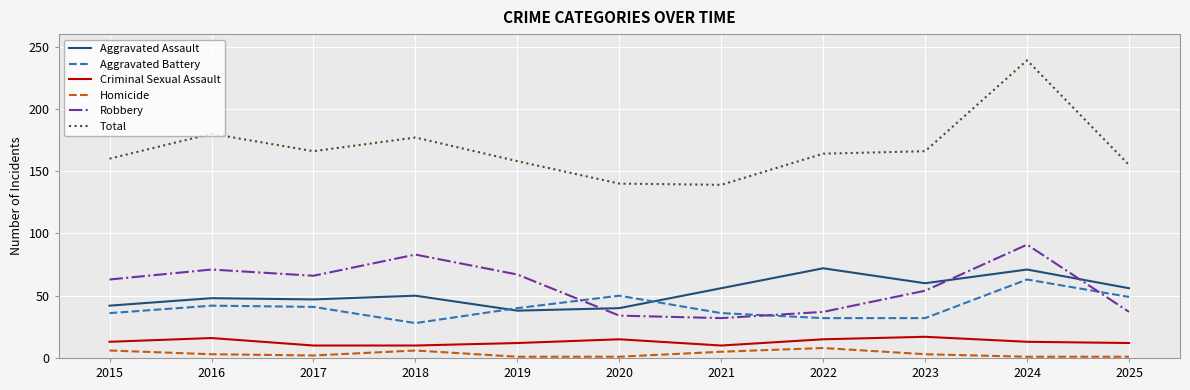

Which series has the largest range (max minus min)?

Total